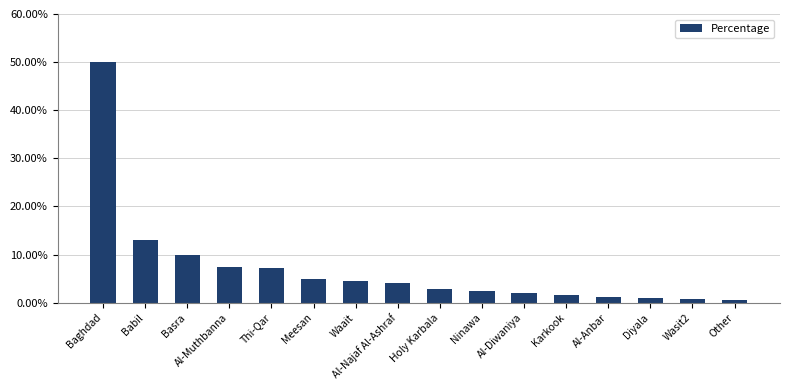

Which category has the highest value across all series?

Baghdad